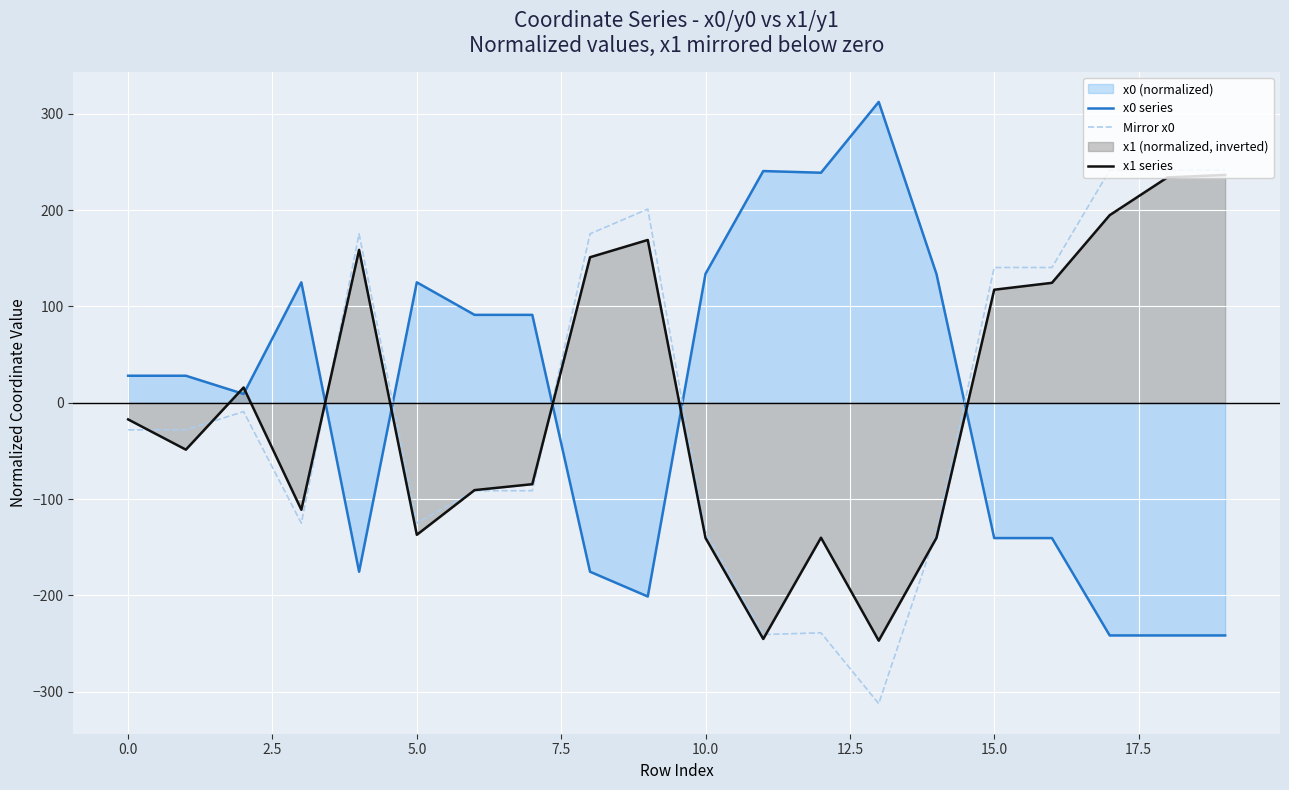

At which label does x1 series reach its minimum?

13